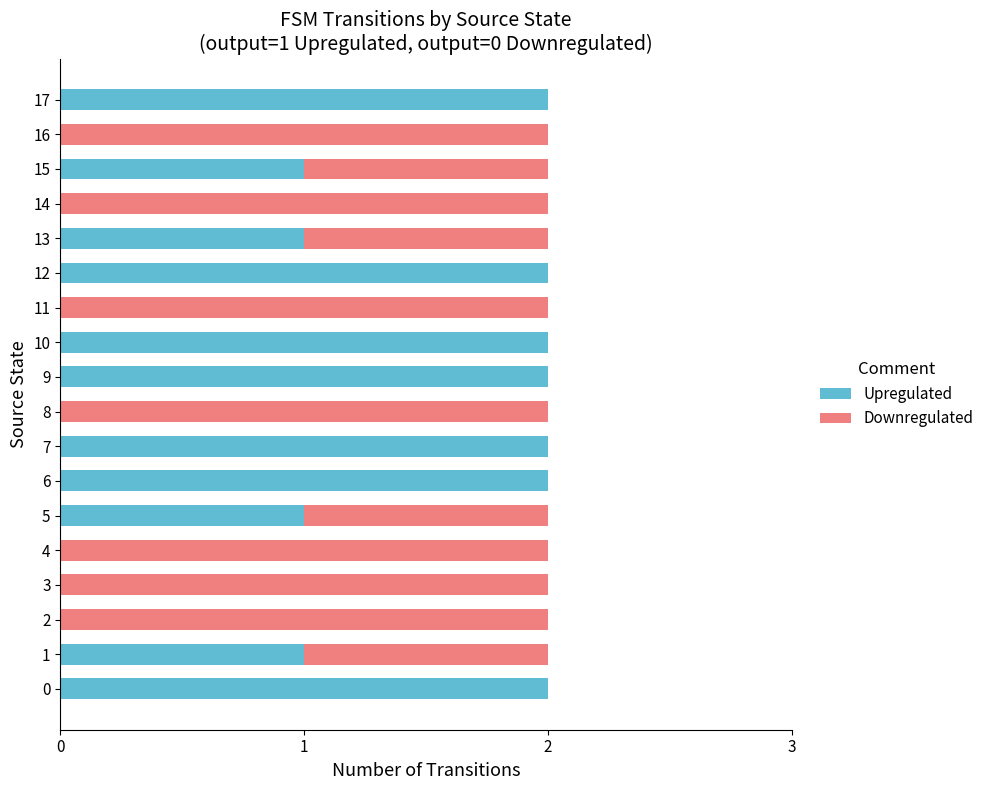

What is the sum of all Upregulated values?

18